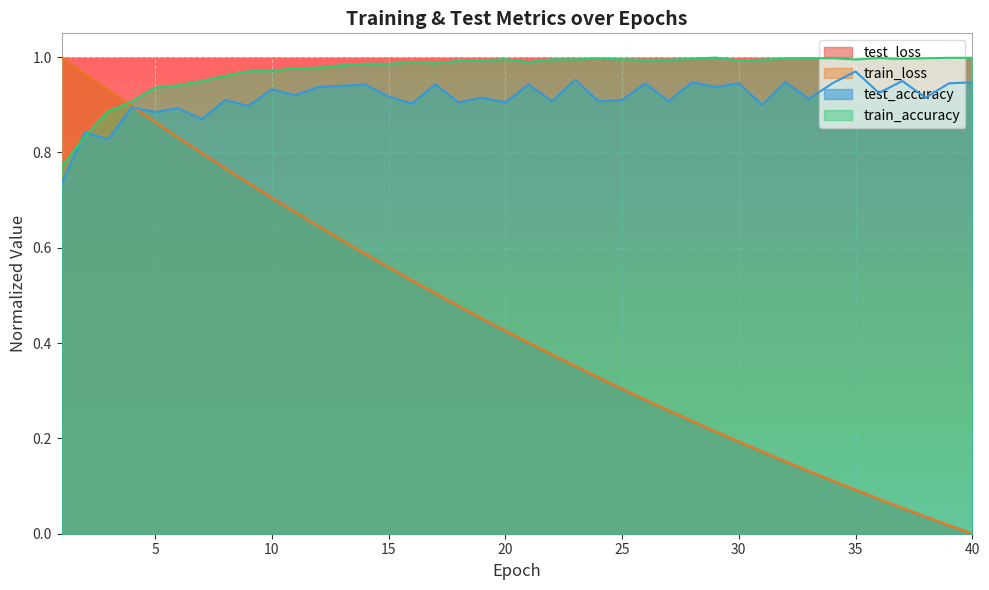

What is the difference between the maximum and second lowest values in the test_loss series?

1.0